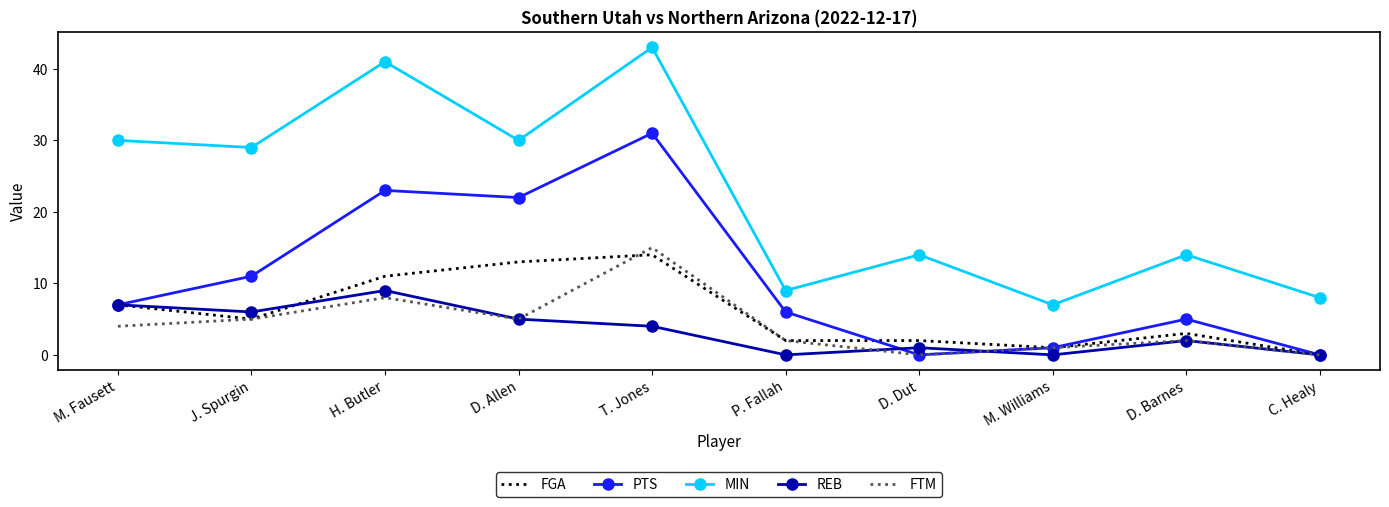

Reading right to left, extract all data points from this chart.

FGA: C. Healy=0	D. Barnes=3	M. Williams=1	D. Dut=2	P. Fallah=2	T. Jones=14	D. Allen=13	H. Butler=11	J. Spurgin=5	M. Fausett=7
PTS: C. Healy=0	D. Barnes=5	M. Williams=1	D. Dut=0	P. Fallah=6	T. Jones=31	D. Allen=22	H. Butler=23	J. Spurgin=11	M. Fausett=7
MIN: C. Healy=8	D. Barnes=14	M. Williams=7	D. Dut=14	P. Fallah=9	T. Jones=43	D. Allen=30	H. Butler=41	J. Spurgin=29	M. Fausett=30
REB: C. Healy=0	D. Barnes=2	M. Williams=0	D. Dut=1	P. Fallah=0	T. Jones=4	D. Allen=5	H. Butler=9	J. Spurgin=6	M. Fausett=7
FTM: C. Healy=0	D. Barnes=2	M. Williams=1	D. Dut=0	P. Fallah=2	T. Jones=15	D. Allen=5	H. Butler=8	J. Spurgin=5	M. Fausett=4